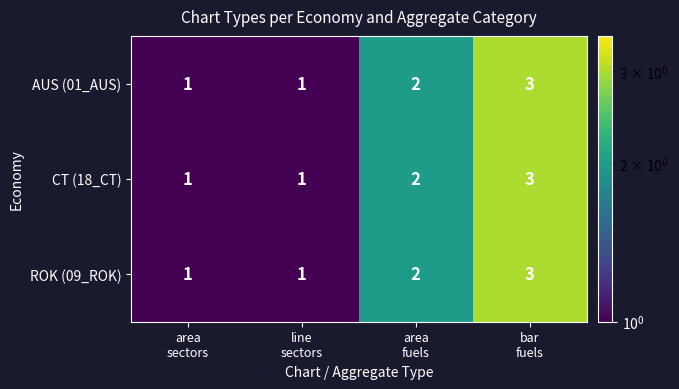

Reading right to left, what are all the values shown in this chart?

AUS (01_AUS): 3	2	1	1
CT (18_CT): 3	2	1	1
ROK (09_ROK): 3	2	1	1